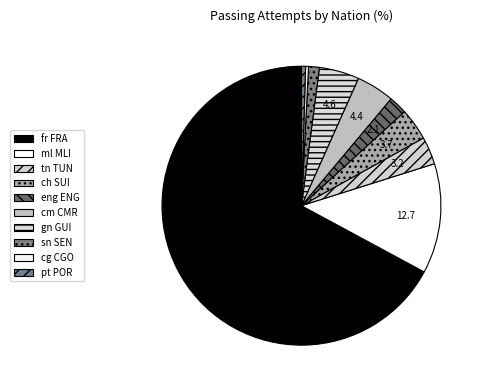

How many slices are in this pie chart?

10